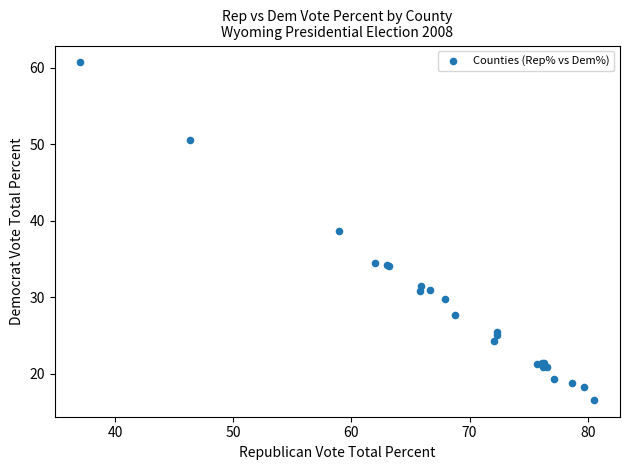

What Y value in the scatter plot is closest to 38?

38.6